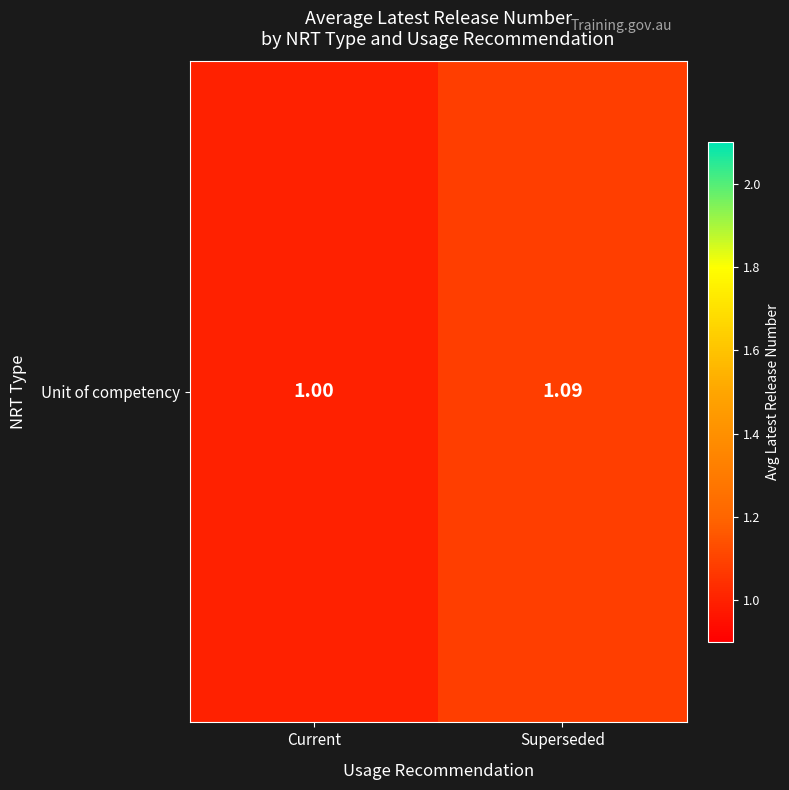

What is the approximate value at Superseded?

1.1